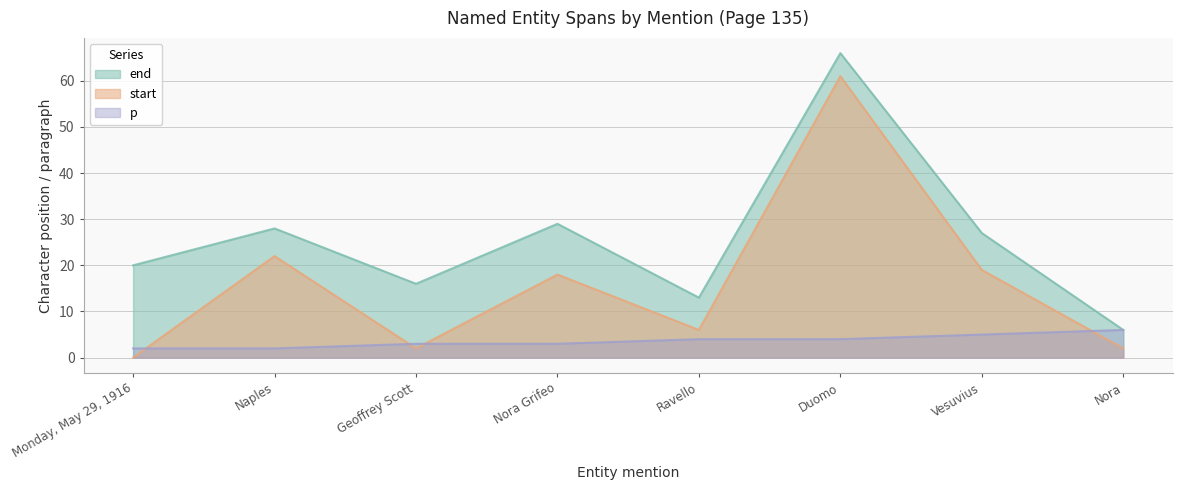

What are all the series names shown in the legend?

end, start, p